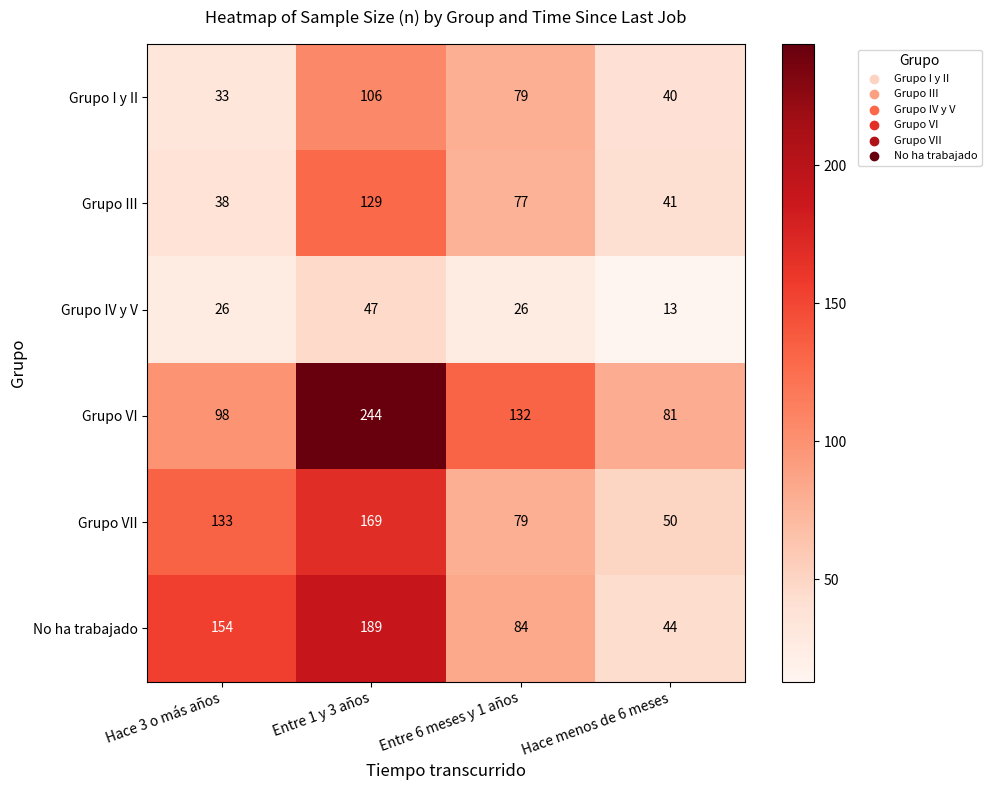

The Grupo IV y V series shows 21 at Hace menos de 6 meses. True or false?

False